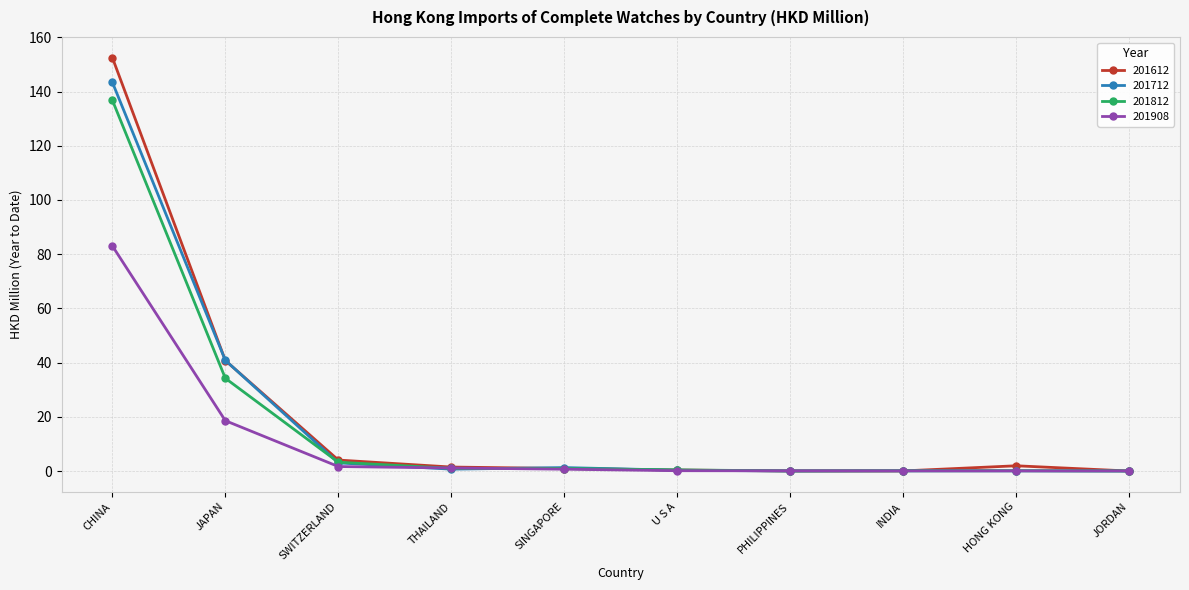

At which label is 201812 closest to 68?

JAPAN